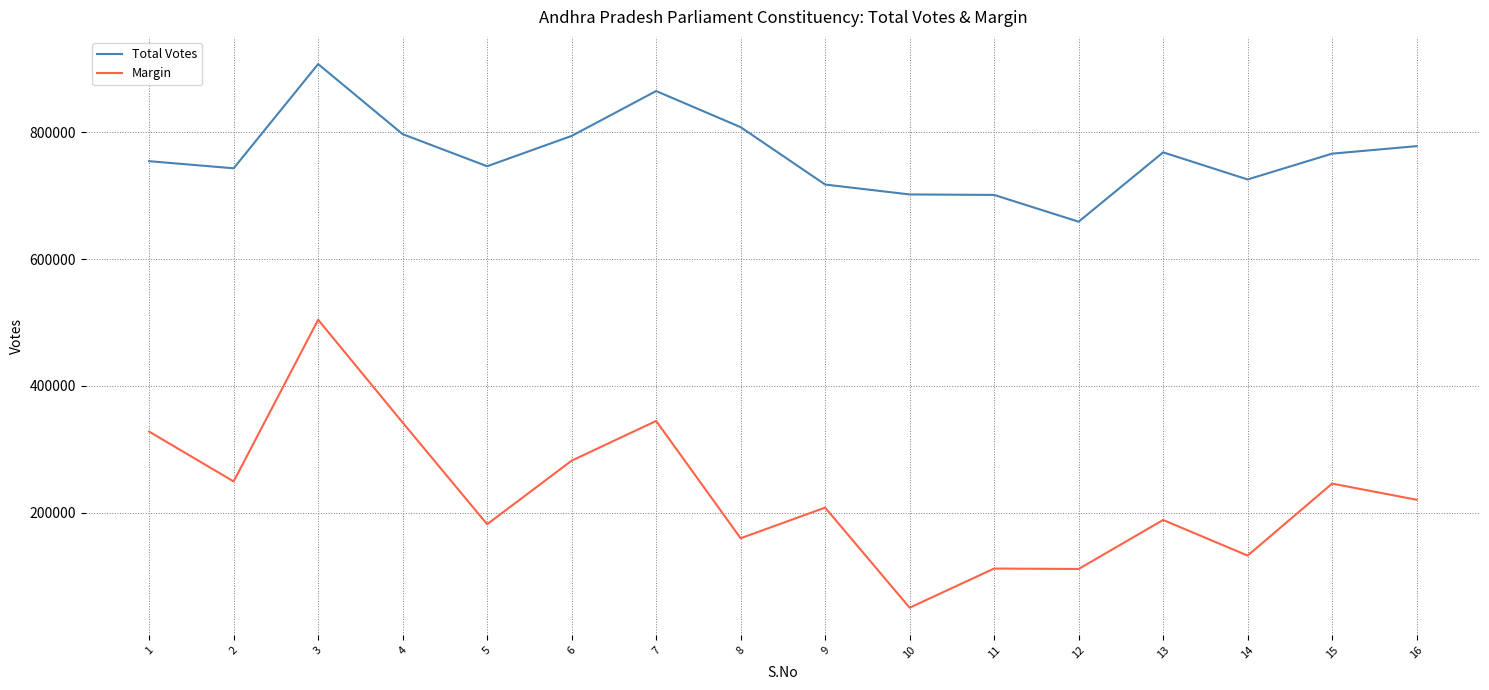

What is the average value of the Margin series?

228808